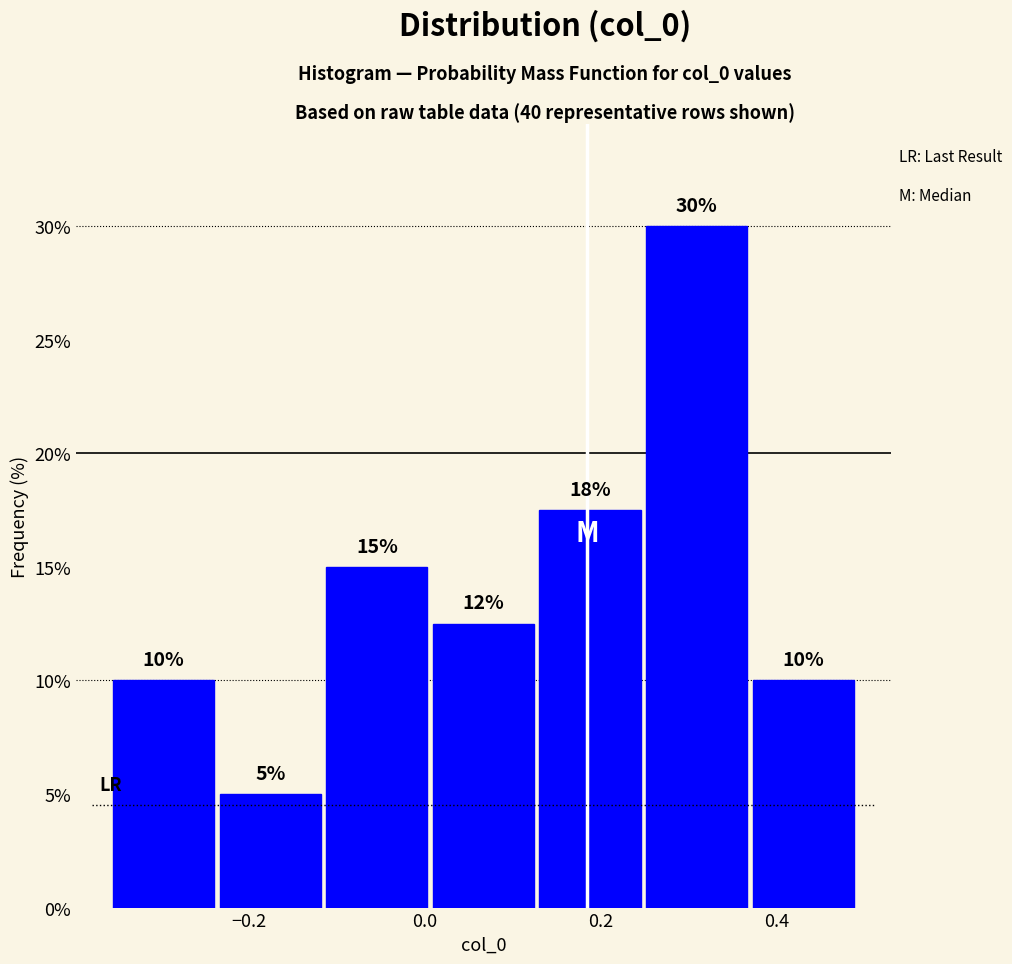

Which range on the x-axis has the tallest bar?

0.24 to 0.38